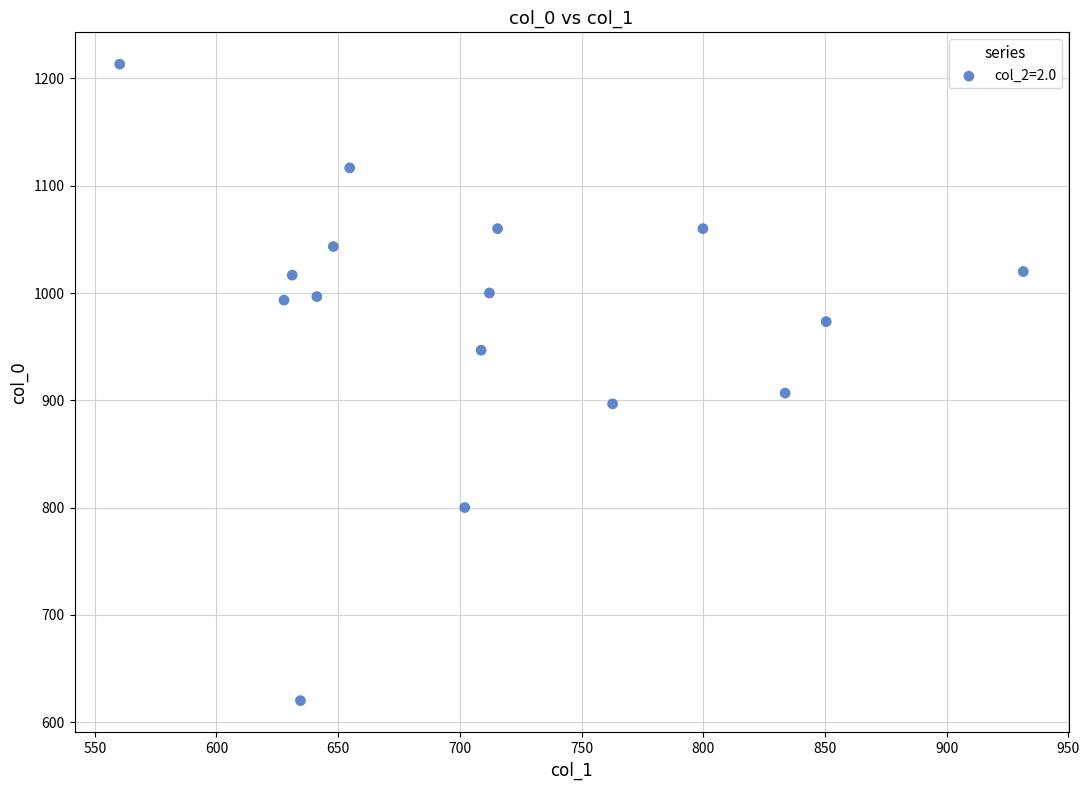

What Y value in the scatter plot is closest to 916?

906.7